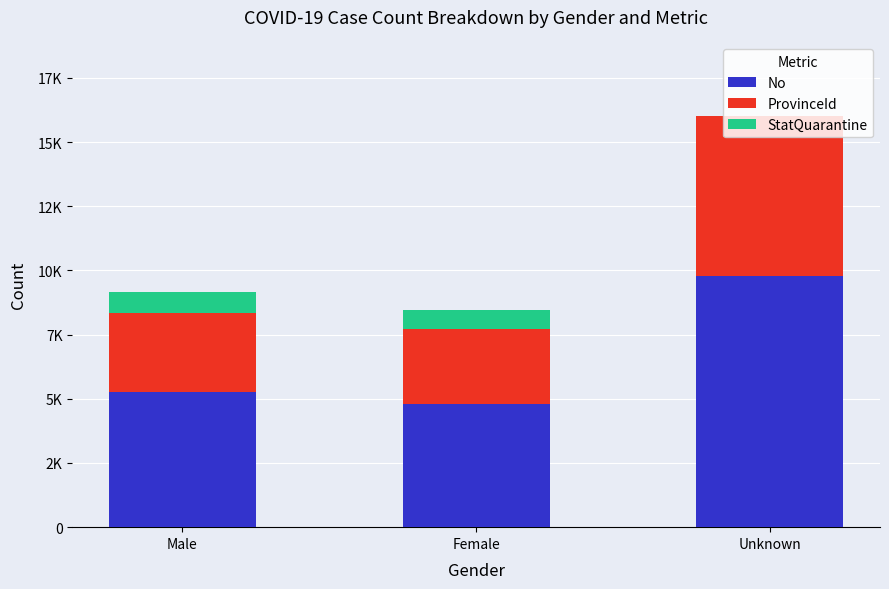

Are the bars horizontal?

No